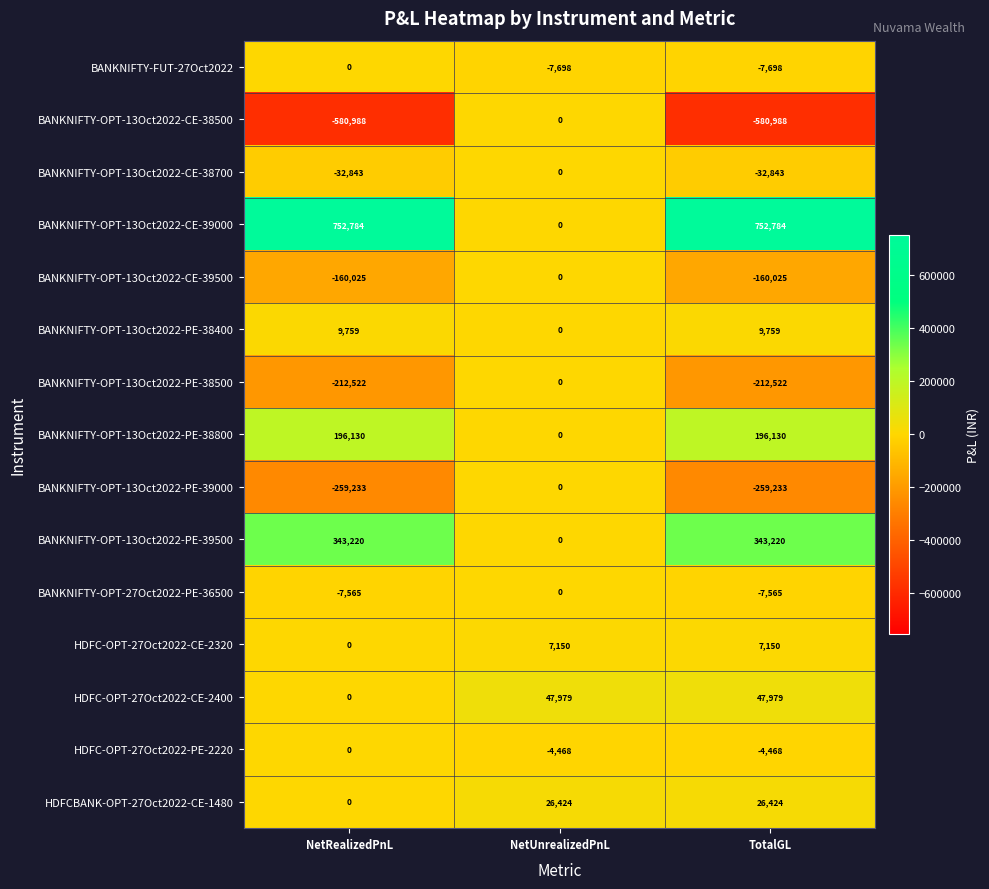

At which label does HDFC-OPT-27Oct2022-PE-2220 reach its peak?

NetRealizedPnL